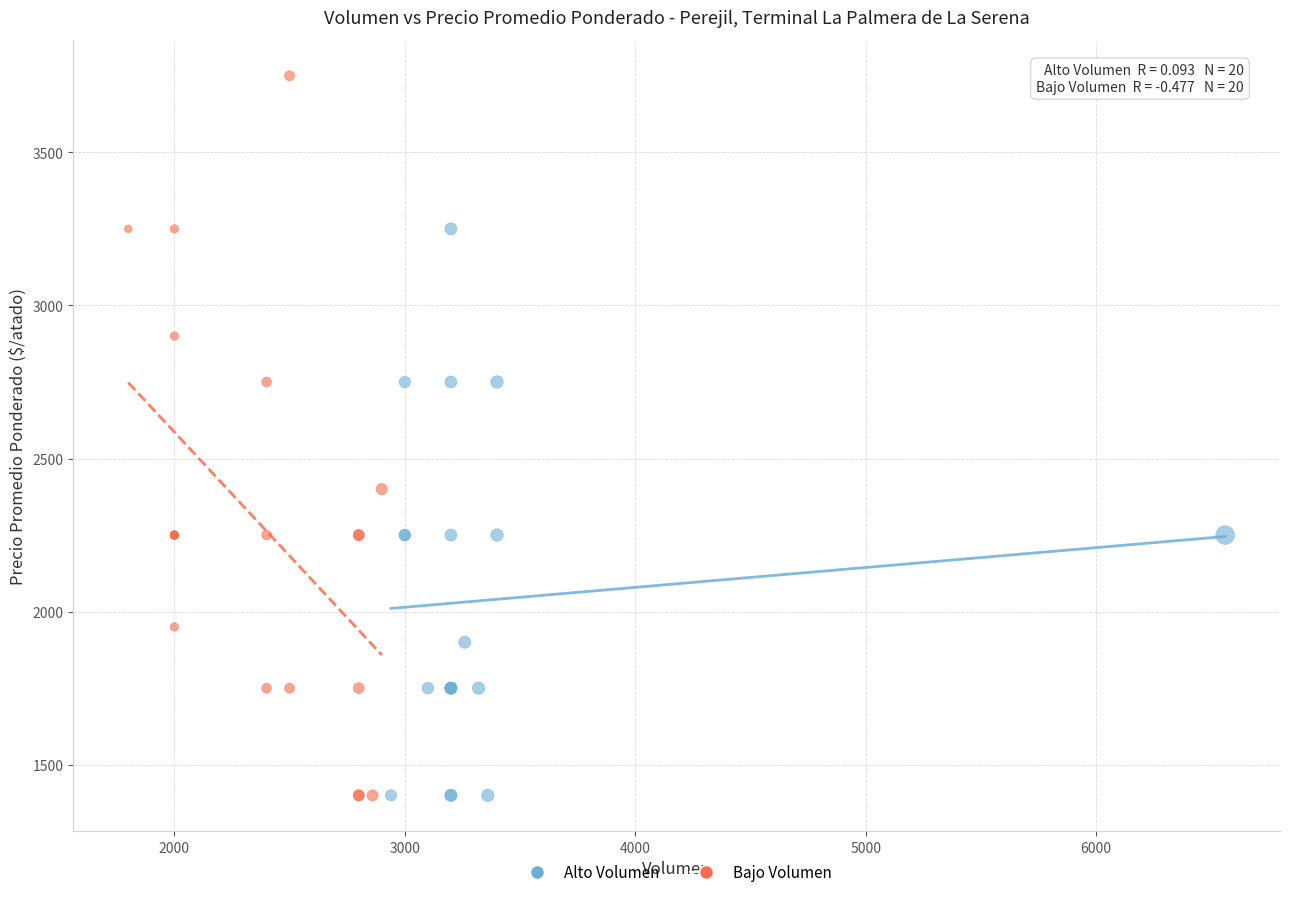

Which series contains the highest Y value?

Bajo Volumen